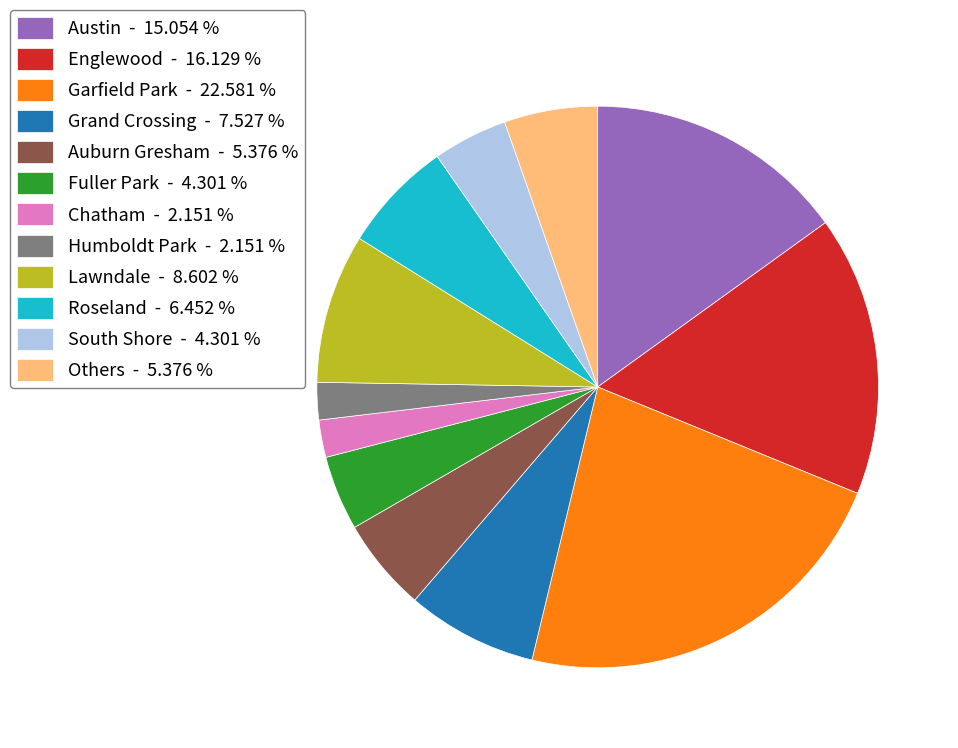

What is the largest slice in the pie chart?

Garfield Park - 22.581 %